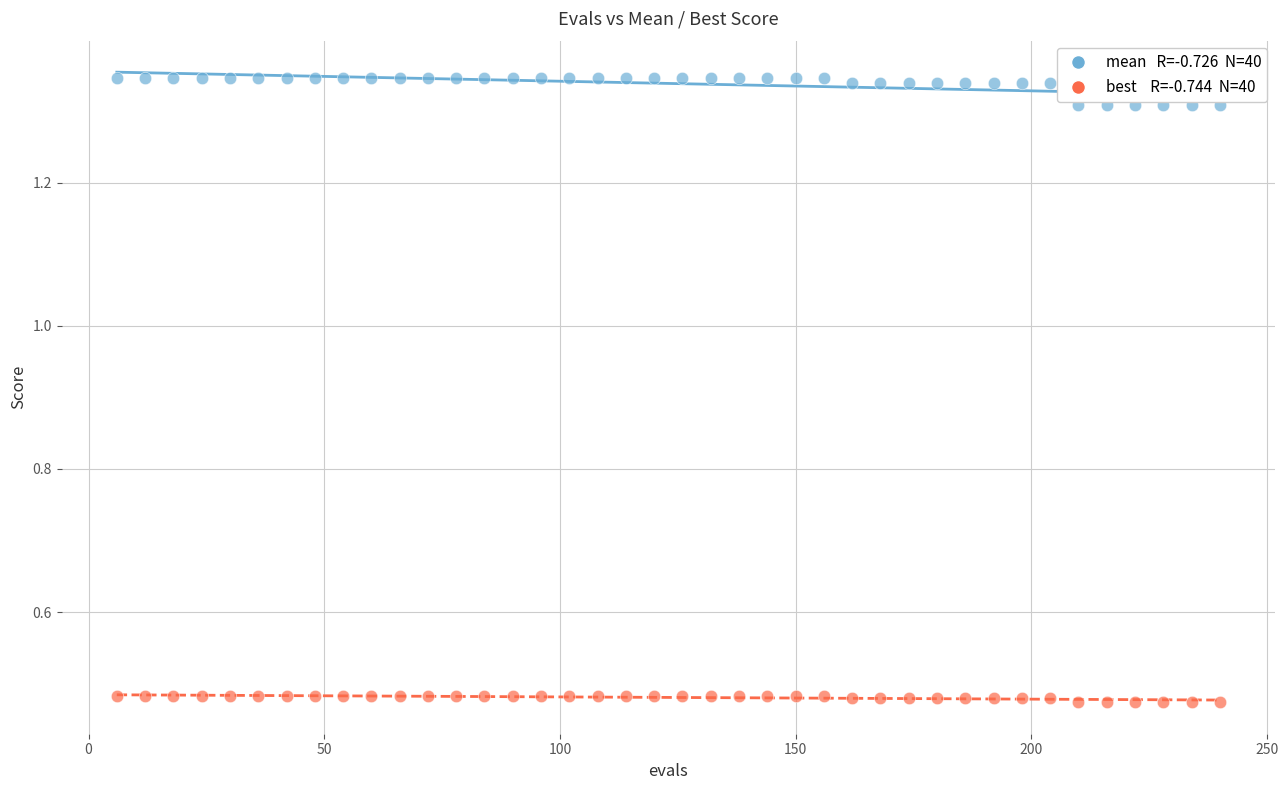

Across all data points, what is the range of X values (max minus min)?

234.0